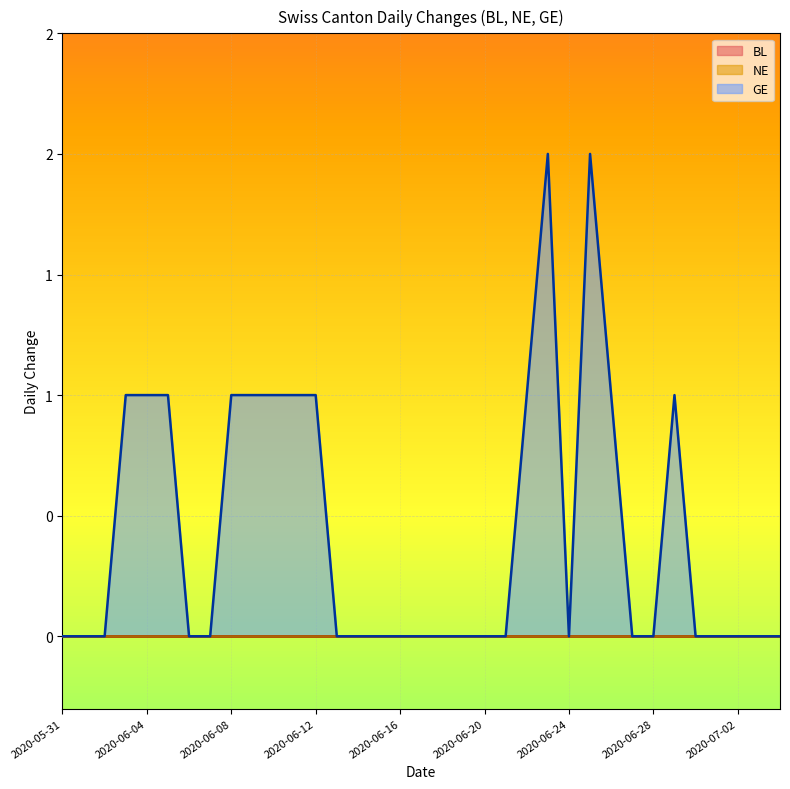

At 2020-05-31, list the series in order from largest to smallest.

BL, NE, GE